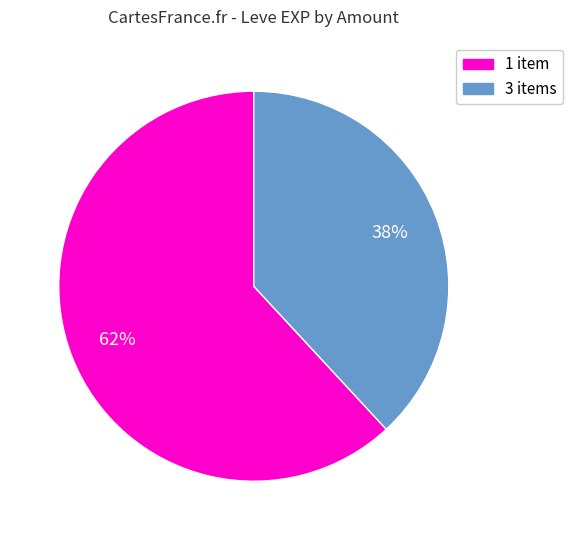

How many segments does this pie chart have?

2